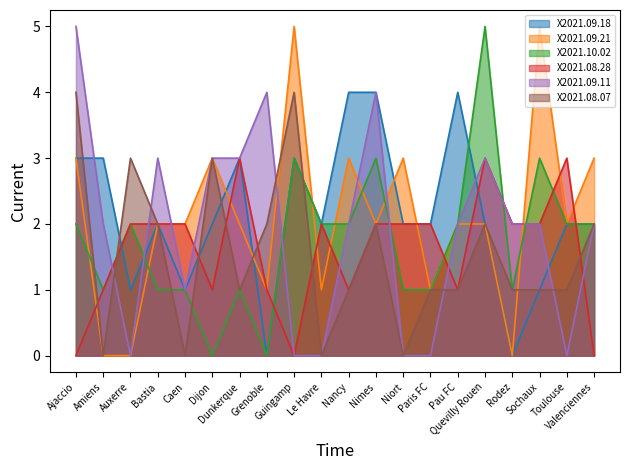

Where is X2021.10.02 nearest to the value 2?

Ajaccio